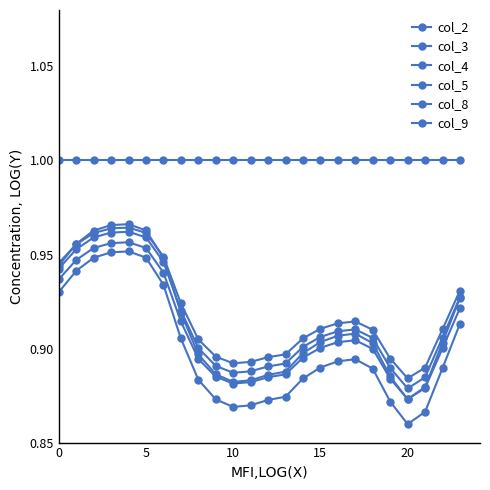

How many categories are shown in the chart?

24